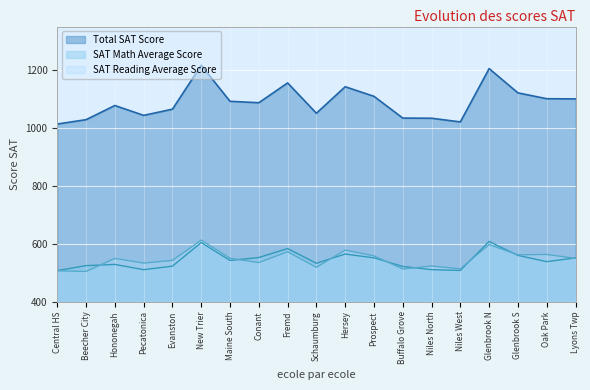

Reading left to right, list all the values displayed in this chart.

Total SAT Score: 1013.3	1028.4	1077.3	1043.2	1064.6	1216.2	1091.8	1086.9	1155.3	1050.6	1142.1	1109.0	1033.9	1033.3	1020.6	1204.7	1120.9	1100.8	1100.1
SAT Math Average Score: 507.1	524.2	528.4	510.2	522.4	603.8	542.1	552.2	583.2	532.3	564.2	551.1	521.3	510.4	507.6	607.7	559.5	538.0	550.9
SAT Reading Average Score: 506.2	504.2	548.9	533.0	542.2	612.4	549.7	534.7	572.1	518.3	577.9	557.9	512.6	522.9	513.0	597.0	561.4	562.8	549.2